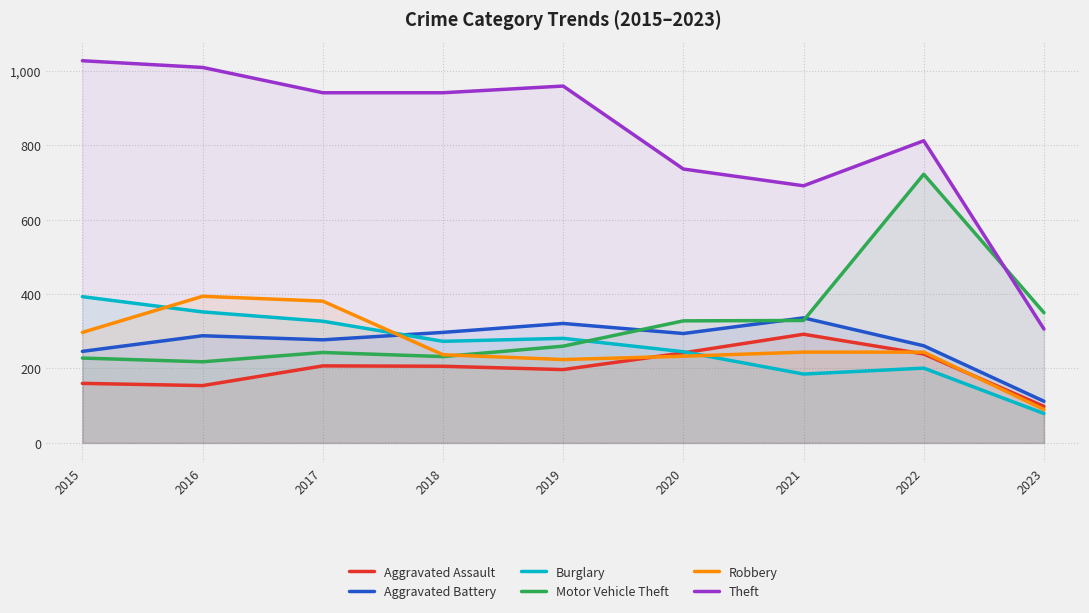

What are all the series names shown in the legend?

Aggravated Assault, Aggravated Battery, Burglary, Motor Vehicle Theft, Robbery, Theft